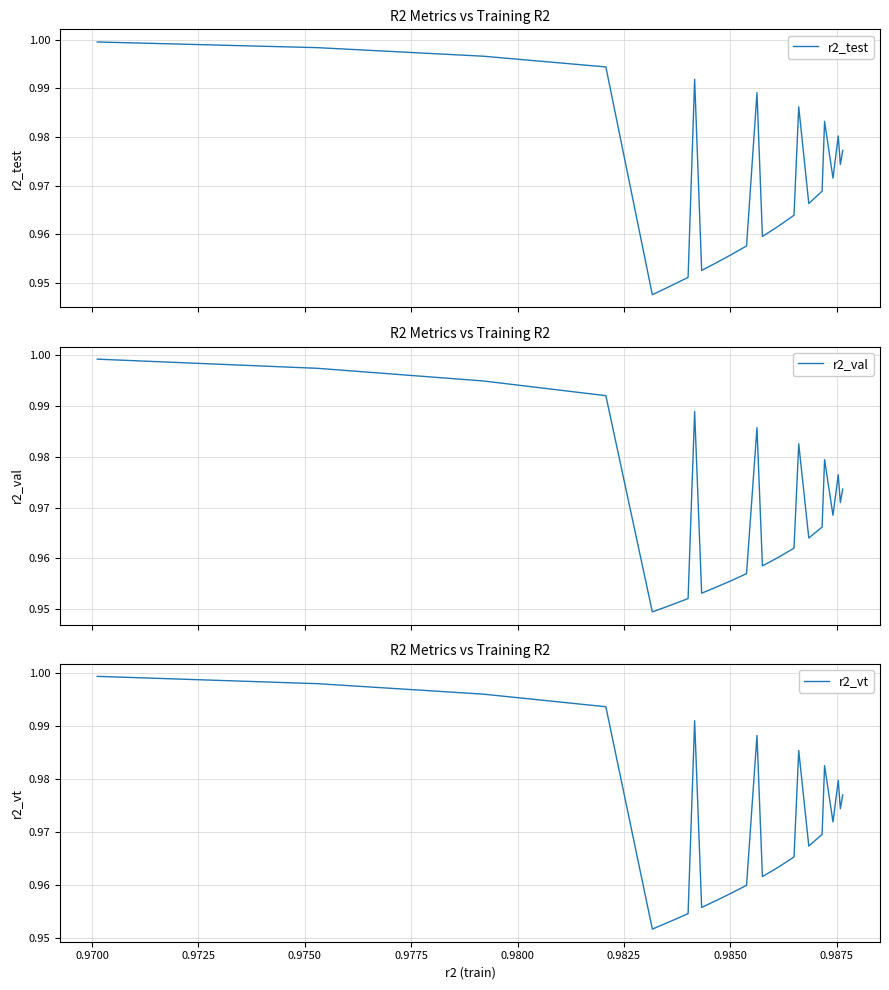

What is the value of the r2_vt point at the 18th from the left?

1.0